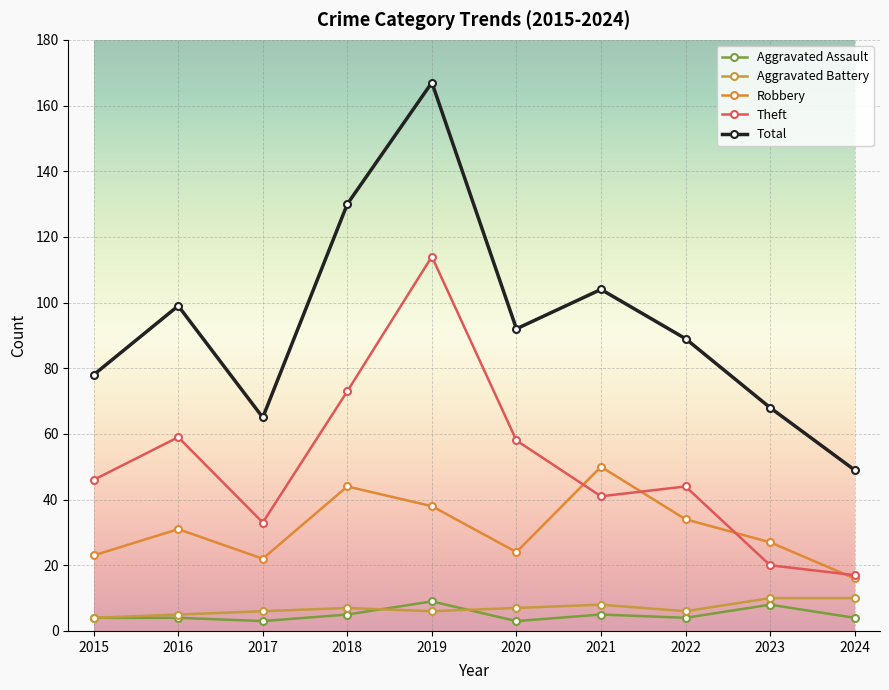

Which category has the highest value in the Theft series?

2019